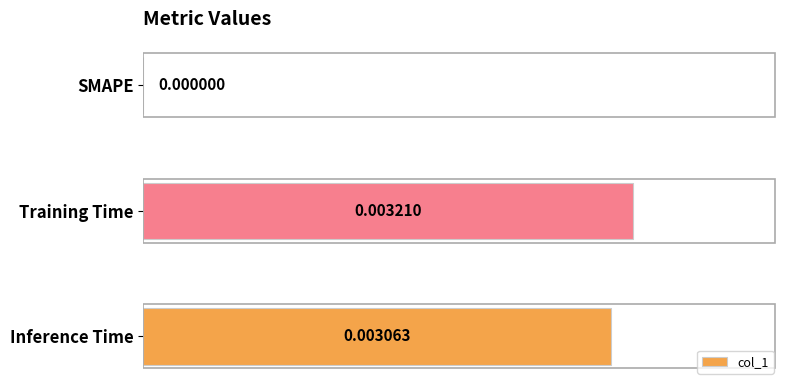

At which label is the value closest to 0?

SMAPE